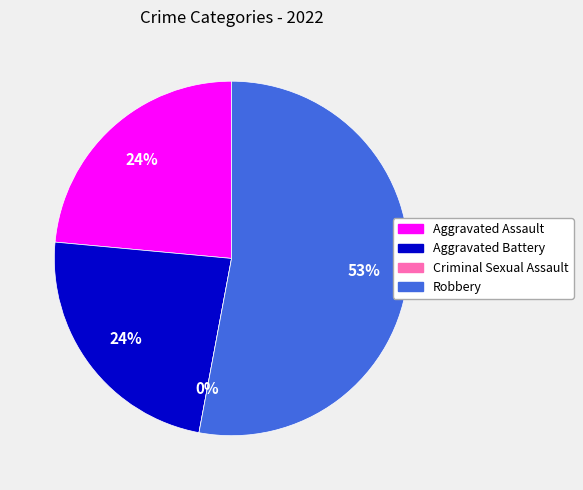

Rank the categories by value from lowest to highest.

Criminal Sexual Assault, Aggravated Assault, Aggravated Battery, Robbery